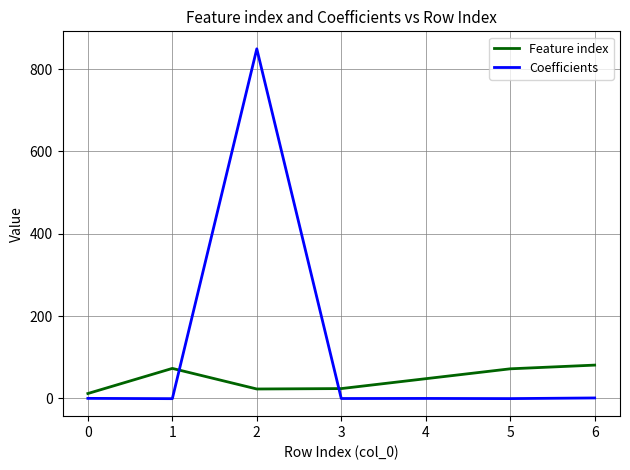

Is it true that Coefficients equals 1.2 at 6?

True